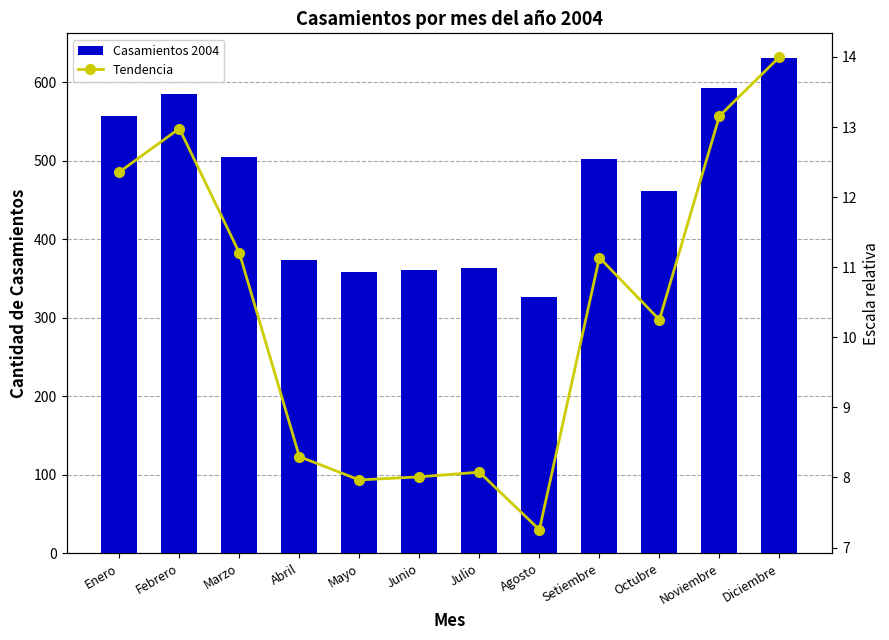

The Tendencia series shows 14.0 at Diciembre. True or false?

True